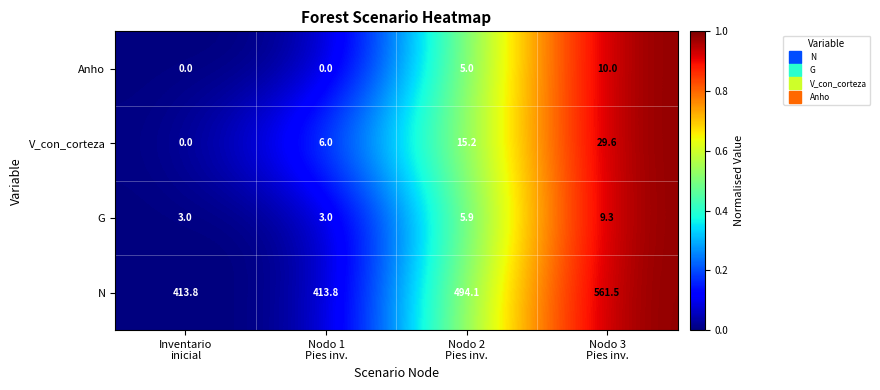

List the series in order of their peak value, highest first.

N, V_con_corteza, Anho, G